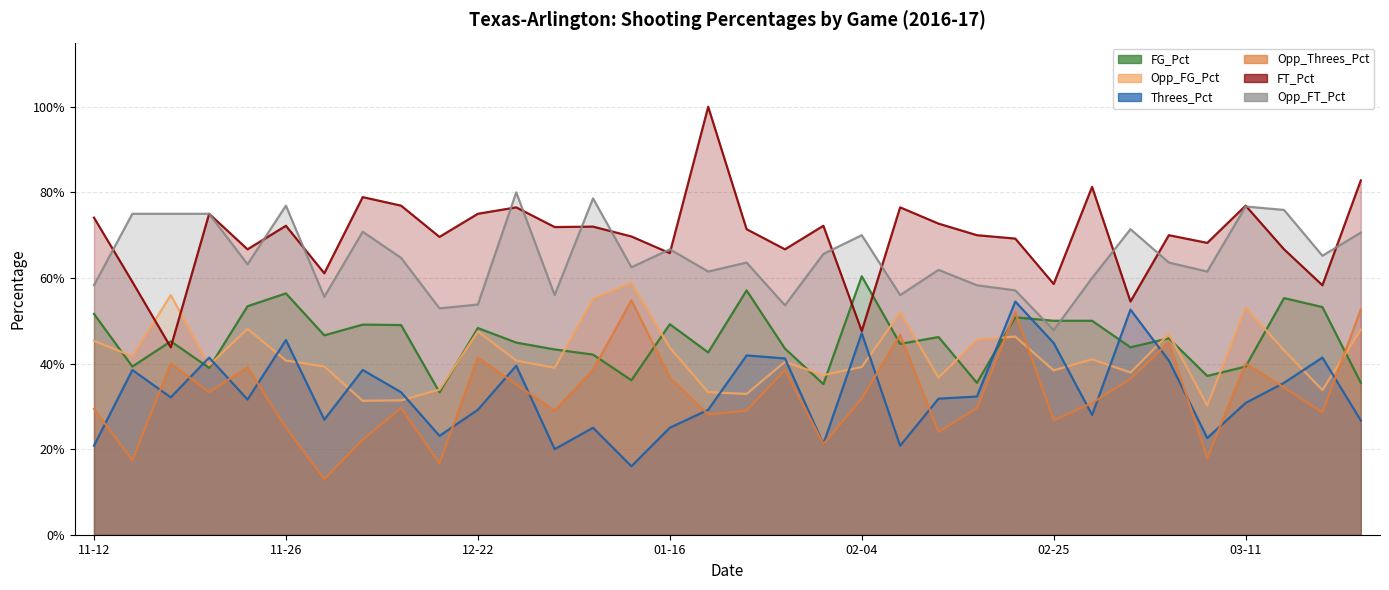

What is the spread (max minus min) of values at 2016-11-23?

0.4